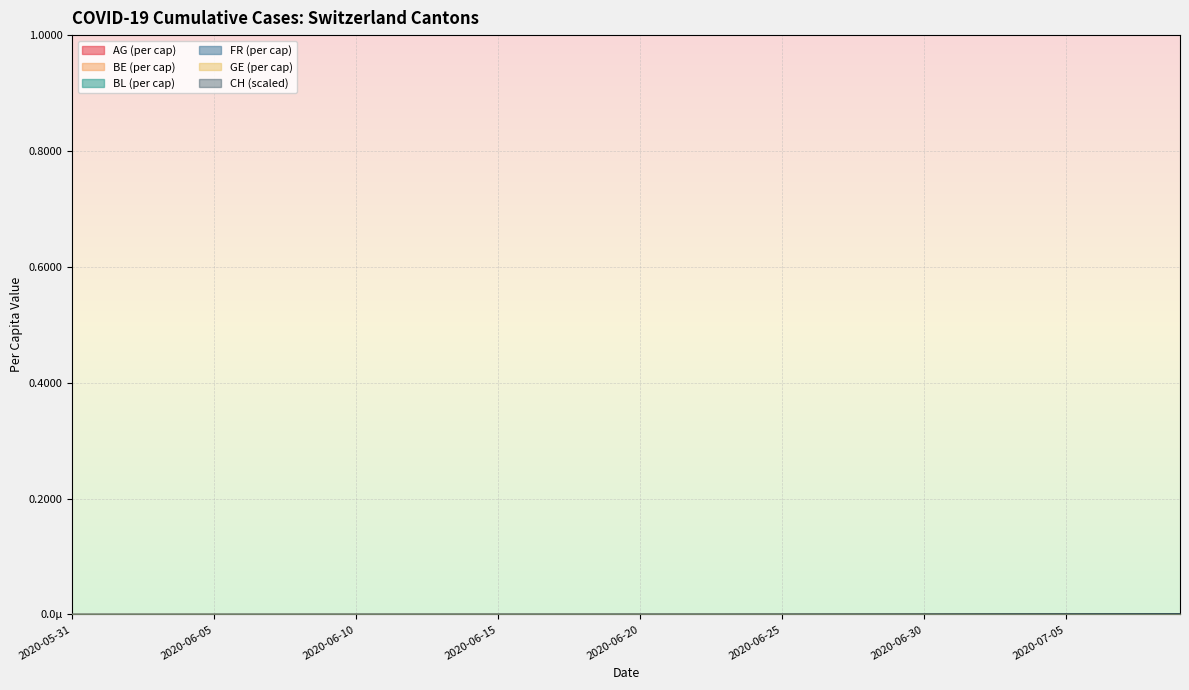

What is the label of the 30th point from the left?

2020-06-29